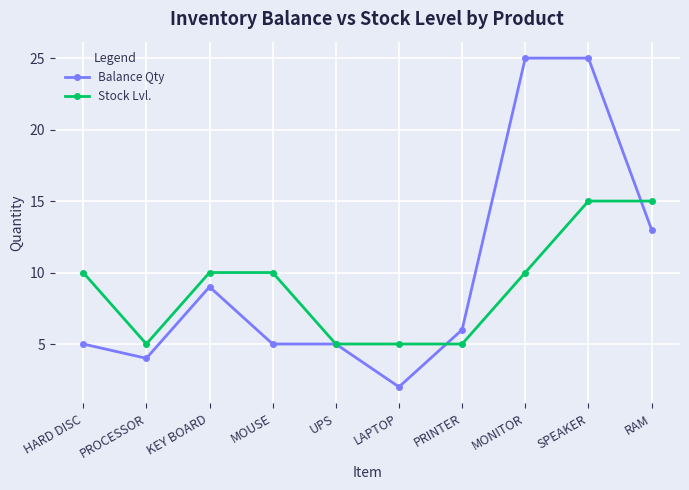

What are all the series names shown in the legend?

Balance Qty, Stock Lvl.